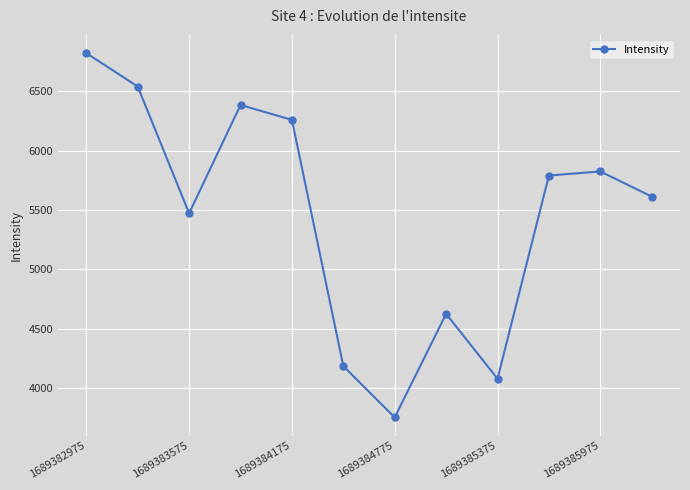

How many interior local valleys (lower than both neighbors) does the data have?

3